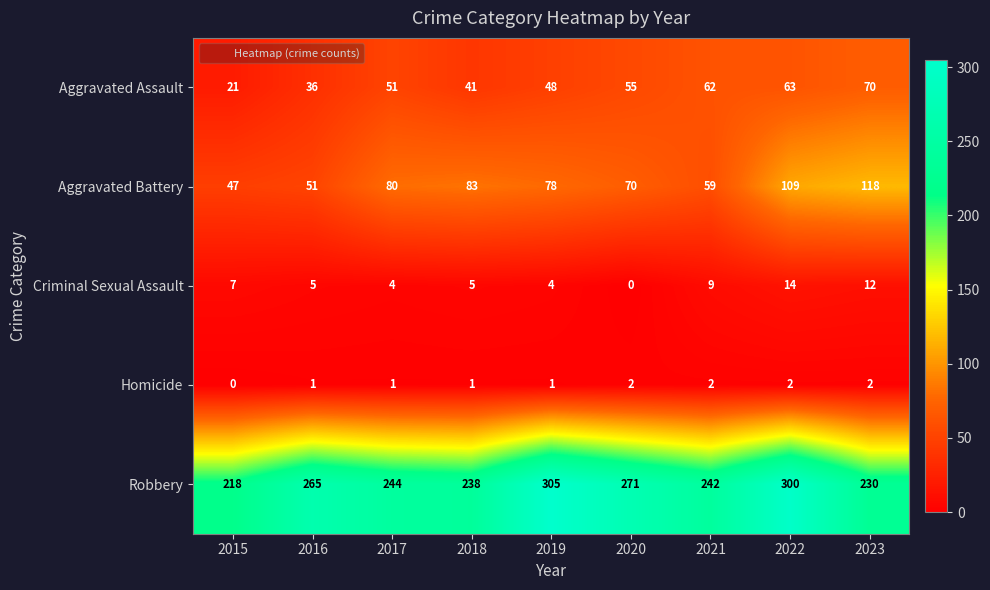

Count the number of data series in this chart.

5